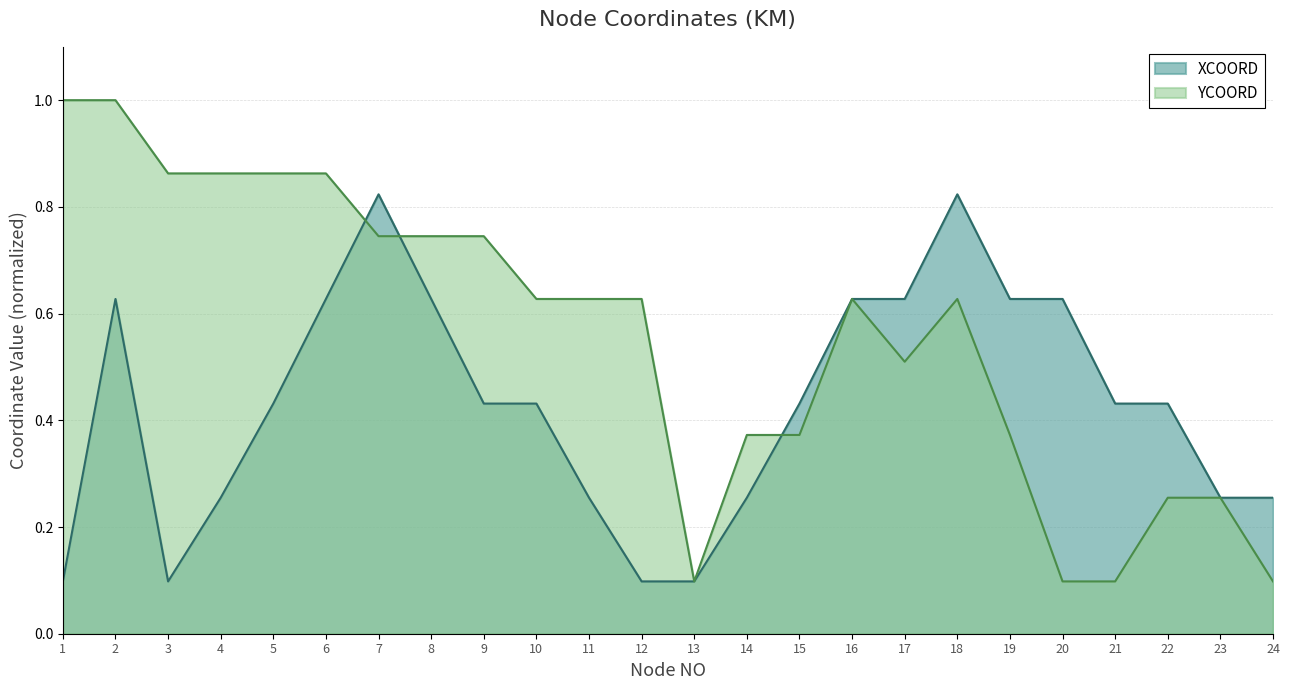

How many intersections are there between XCOORD and YCOORD?

3